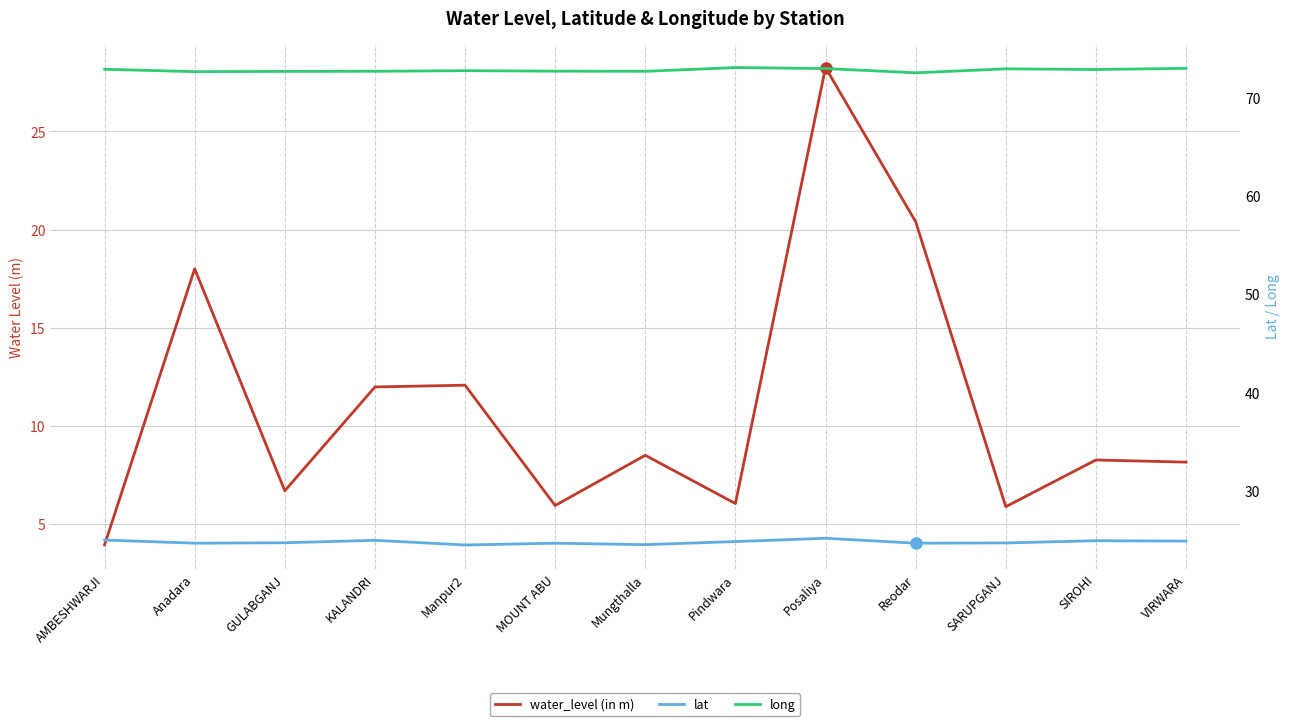

How many values in the water_level (in m) series are below 8?

5